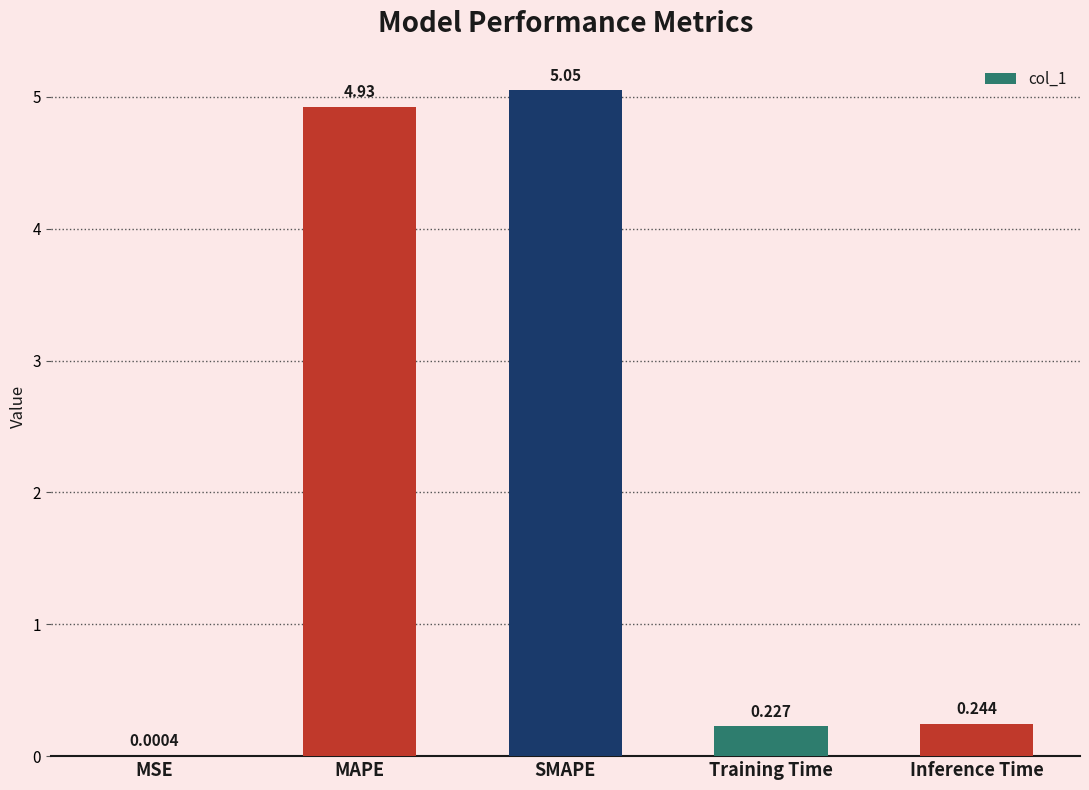

Which category has the highest value across all series?

SMAPE